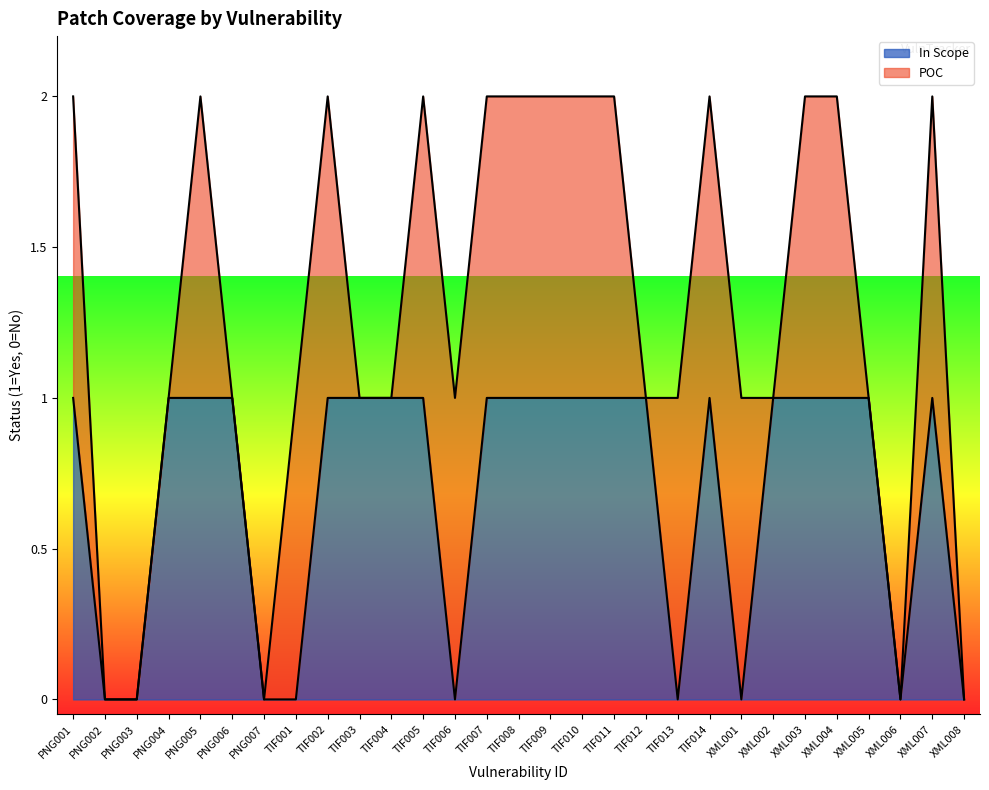

Does the chart have visible grid lines?

No